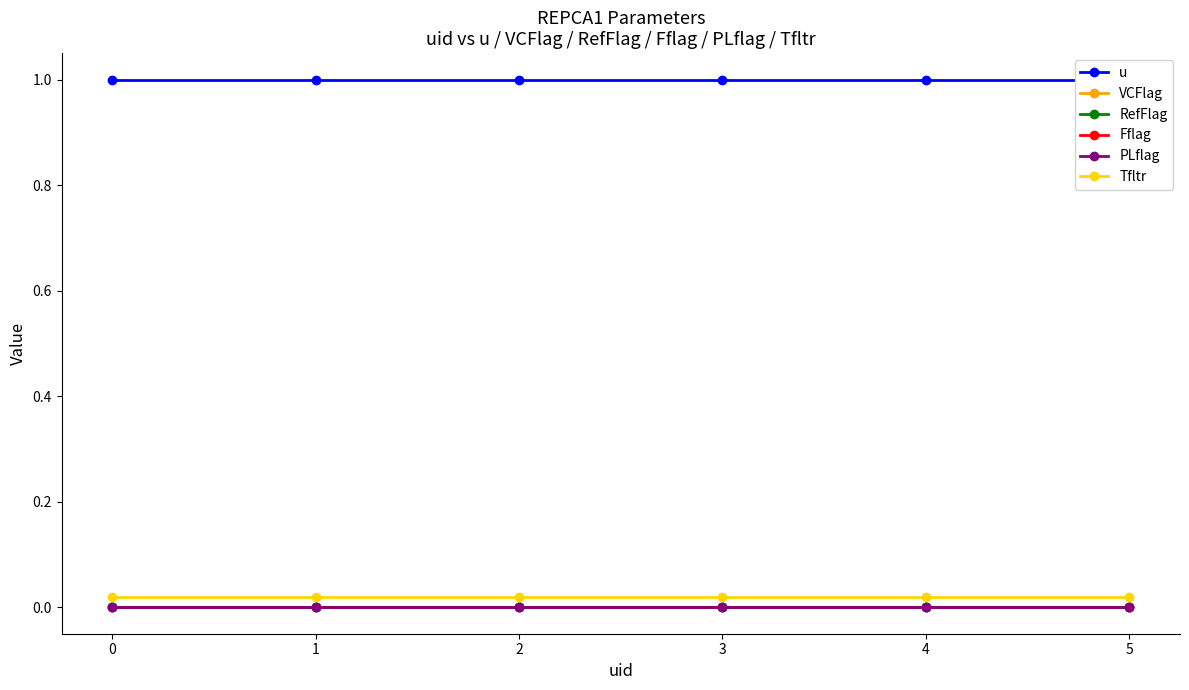

True or false: Fflag and u cross at least once.

False